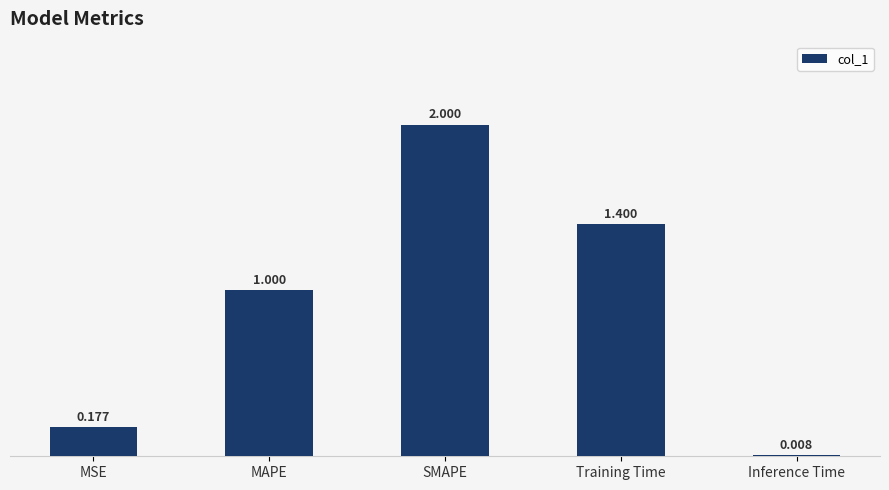

What is the greatest value displayed?

2.0